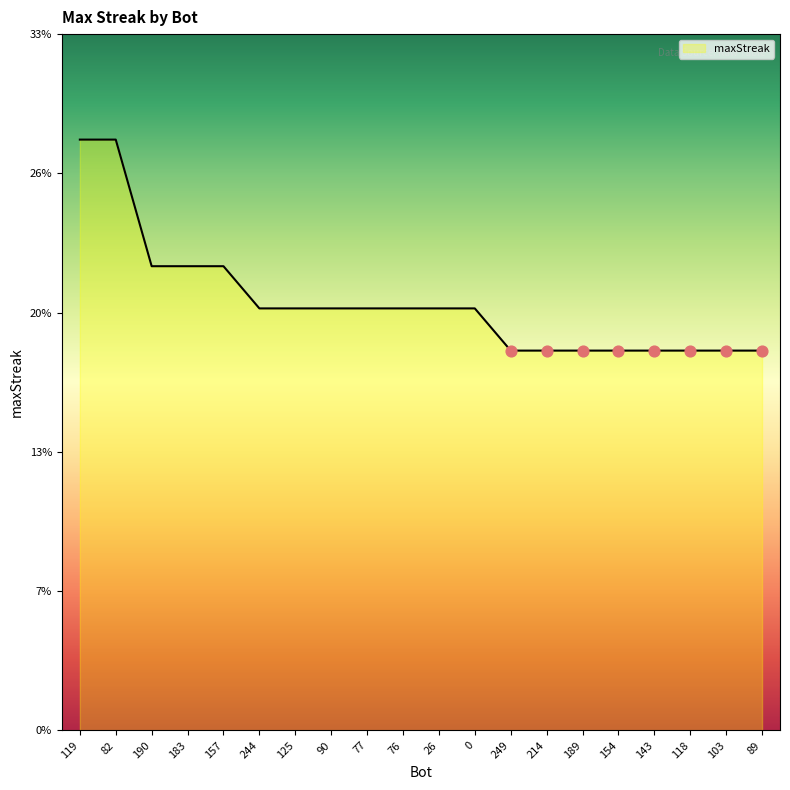

Which has a higher value, 125 or 119?

119